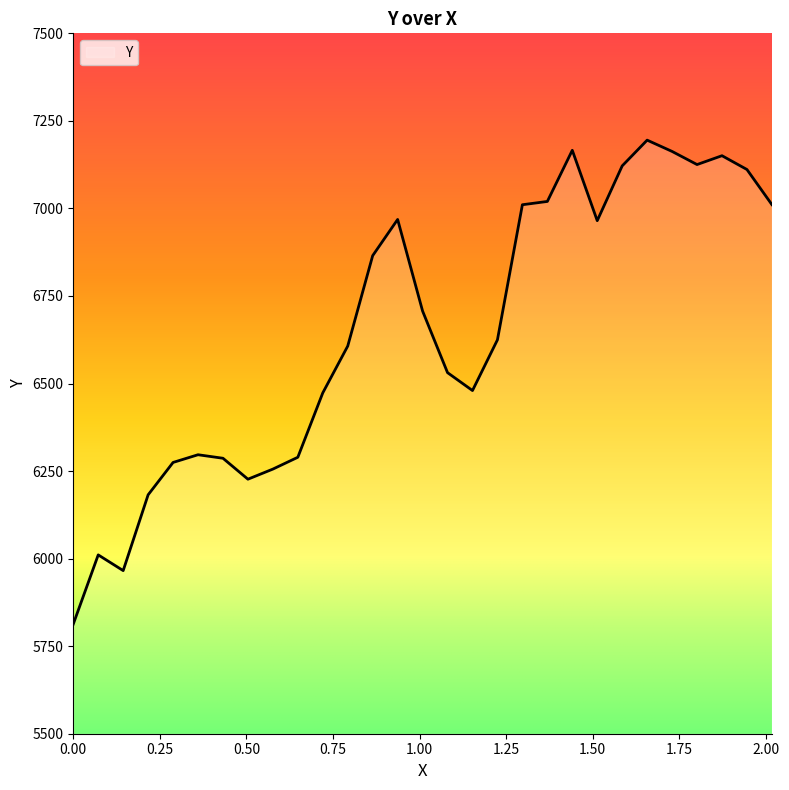

What is the greatest value displayed?

7195.0